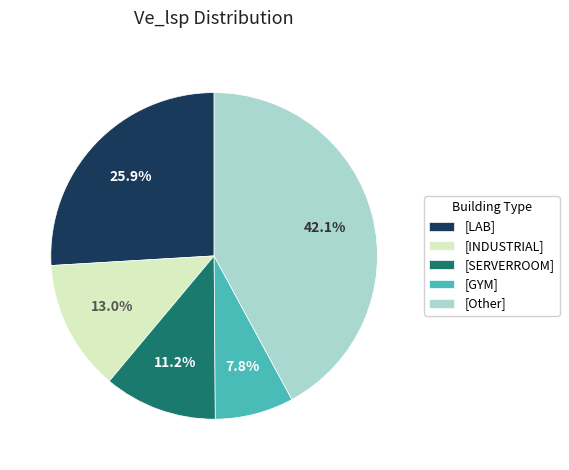

Which has a higher value, [INDUSTRIAL] or [SERVERROOM]?

[INDUSTRIAL]